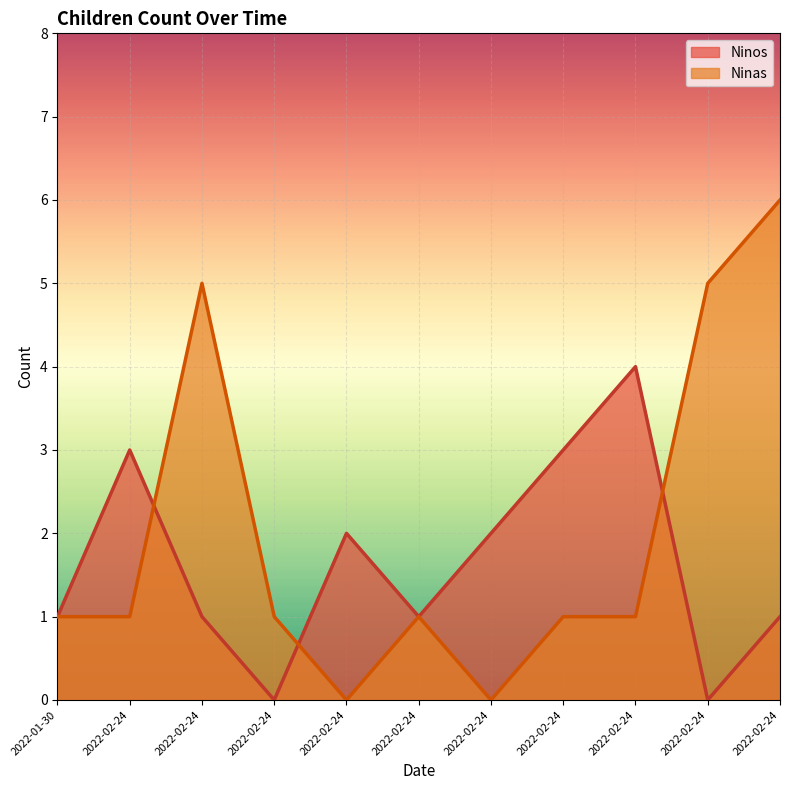

At which label is Ninas closest to 3?

2022-01-30